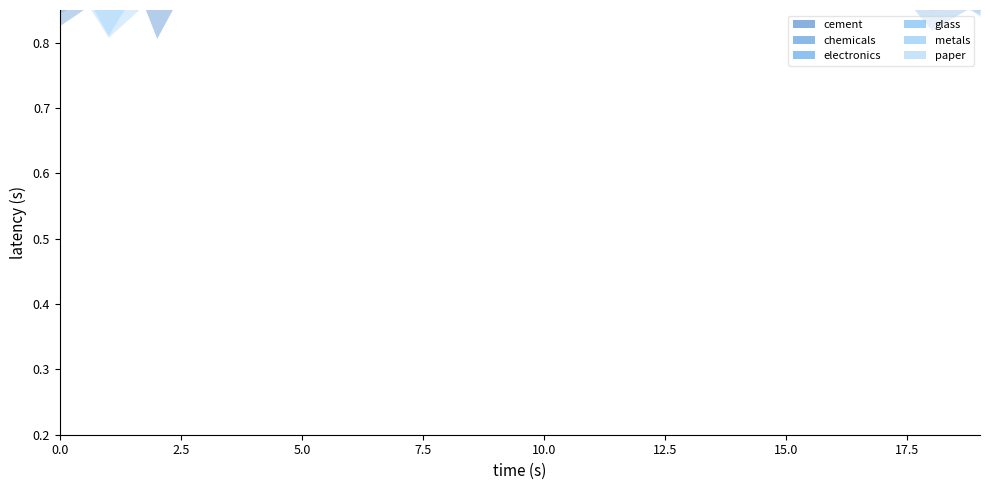

Which series has the largest total across all categories?

cement